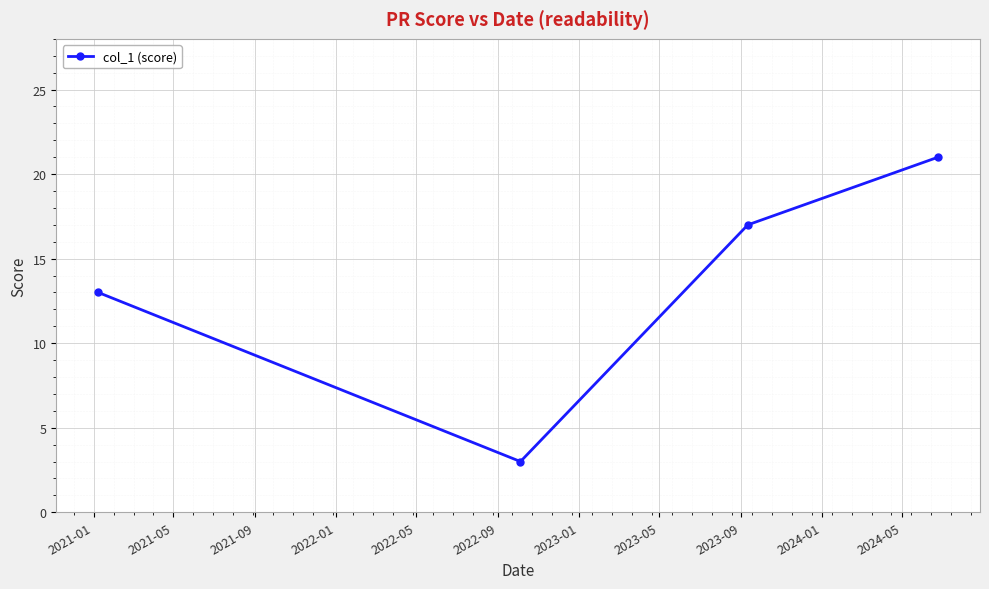

Count the number of data series in this chart.

1